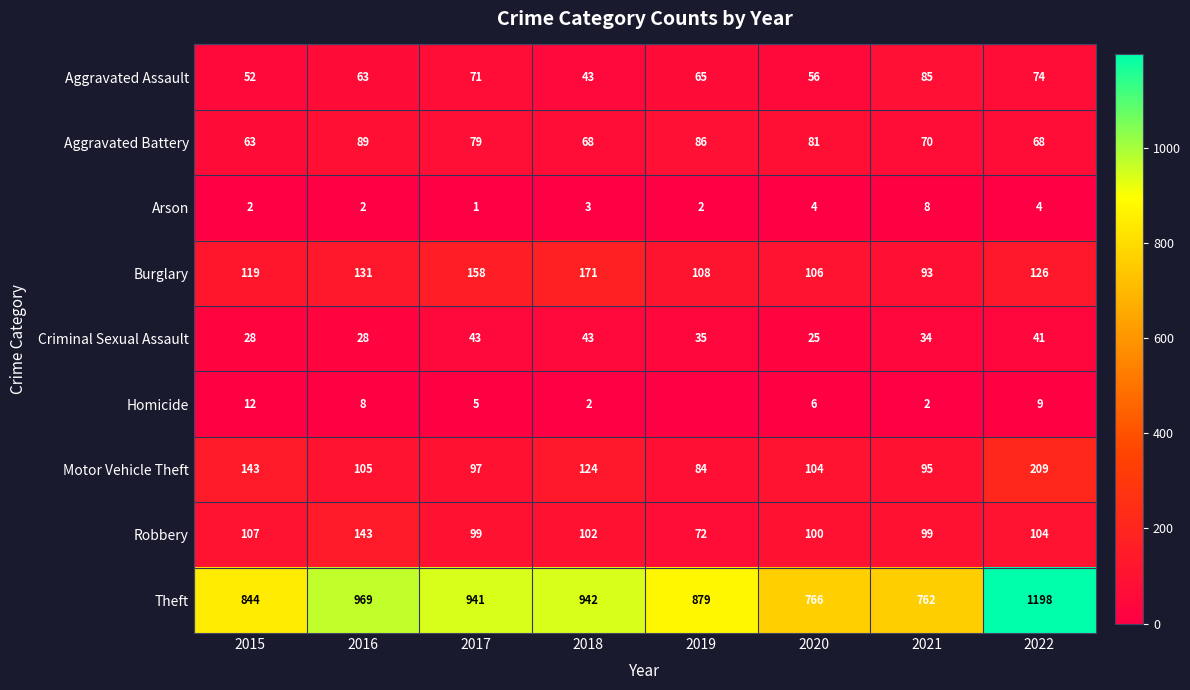

Which category has the lowest value across all series?

2019